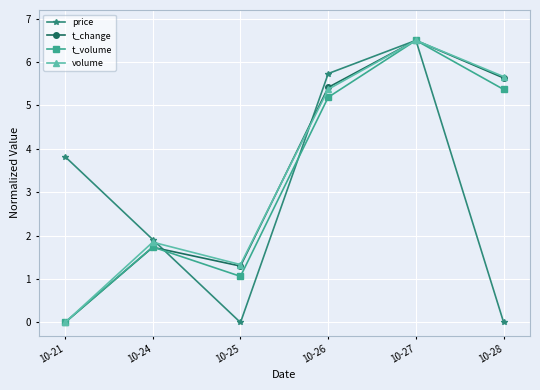

Between 10-21 and 10-28, which series saw the biggest shift?

volume